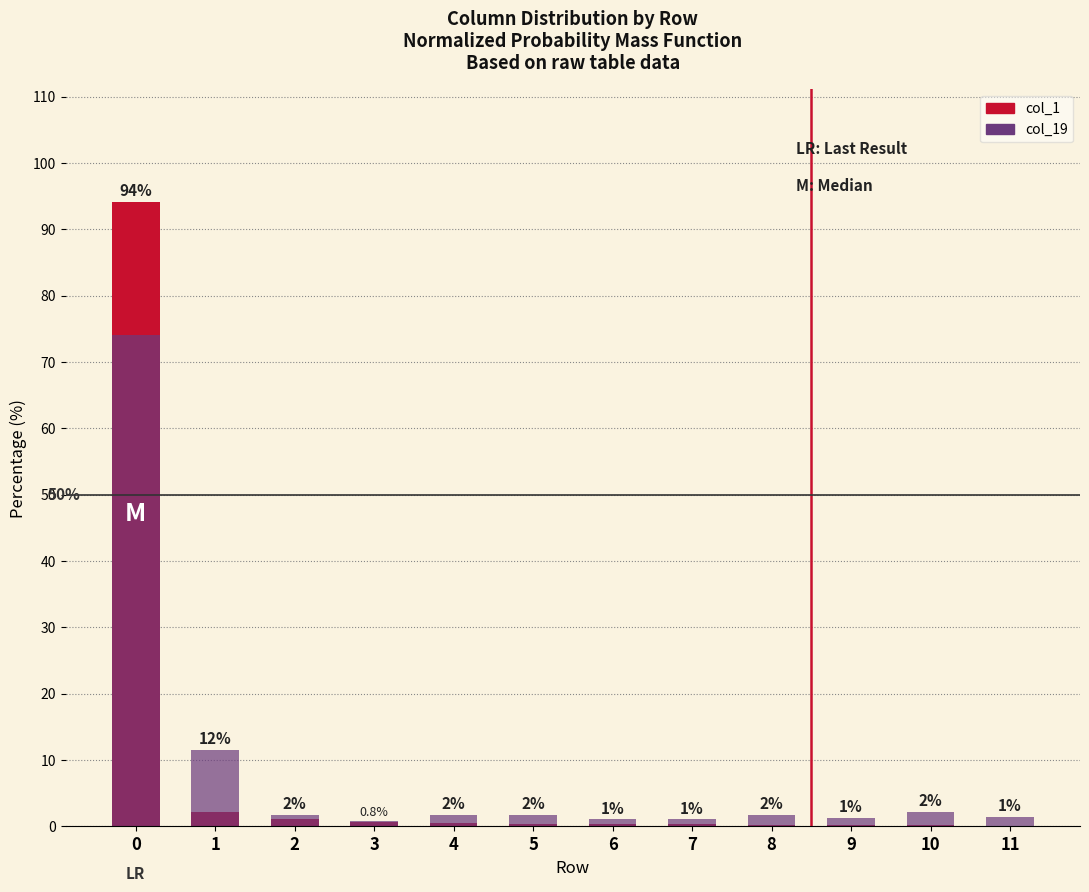

How many groups of bars are there?

12